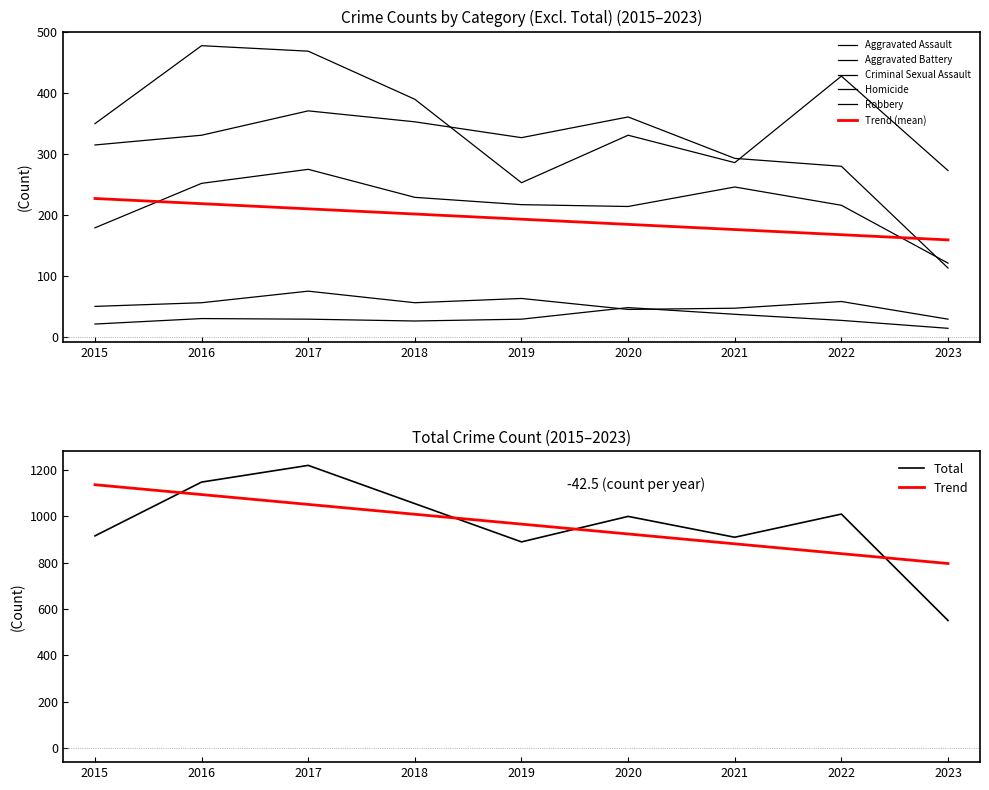

What is the greatest value displayed?

1219